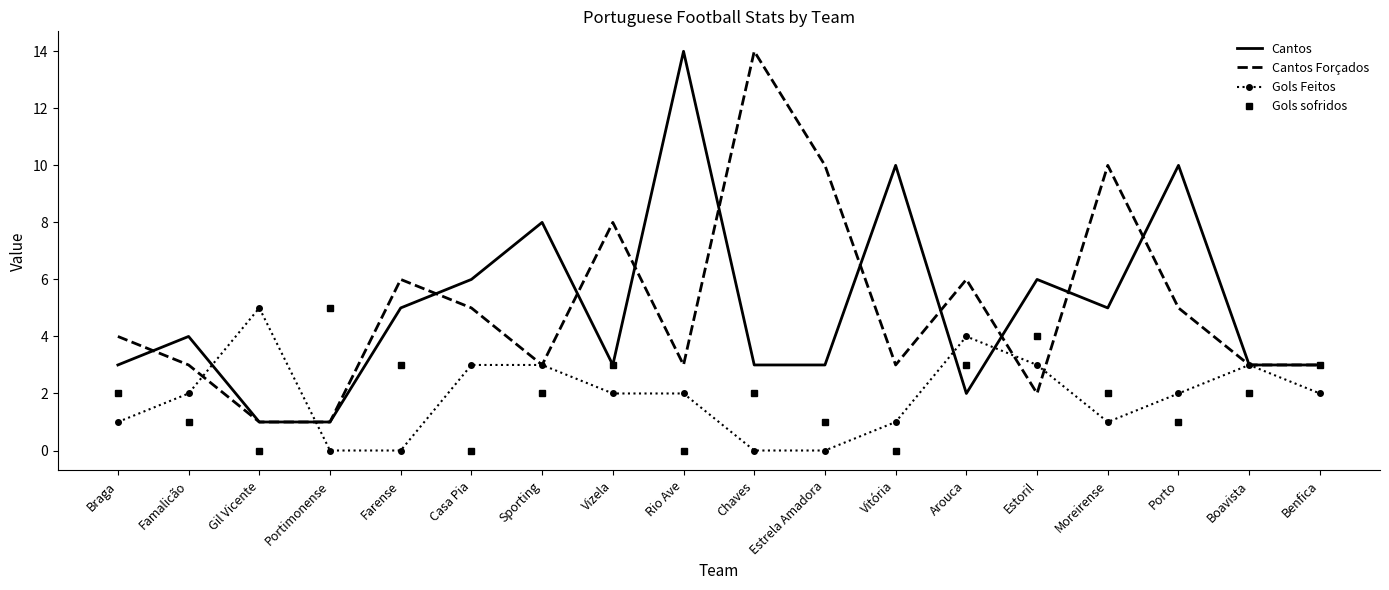

Which series changed the most between Porto and Benfica?

Cantos